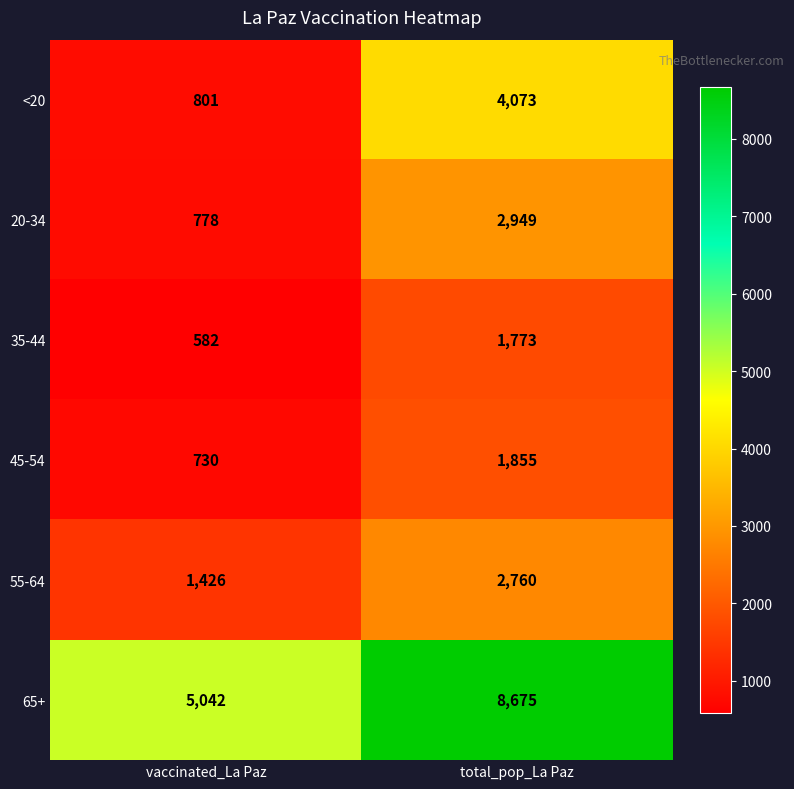

Which series has the widest spread of values?

65+